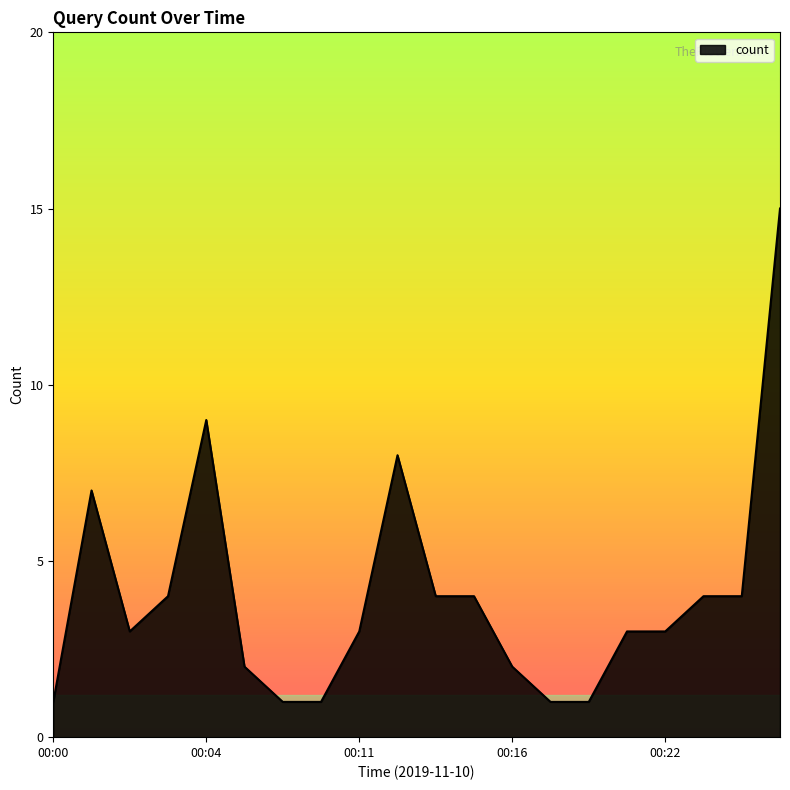

What is the maximum value shown in the chart?

15